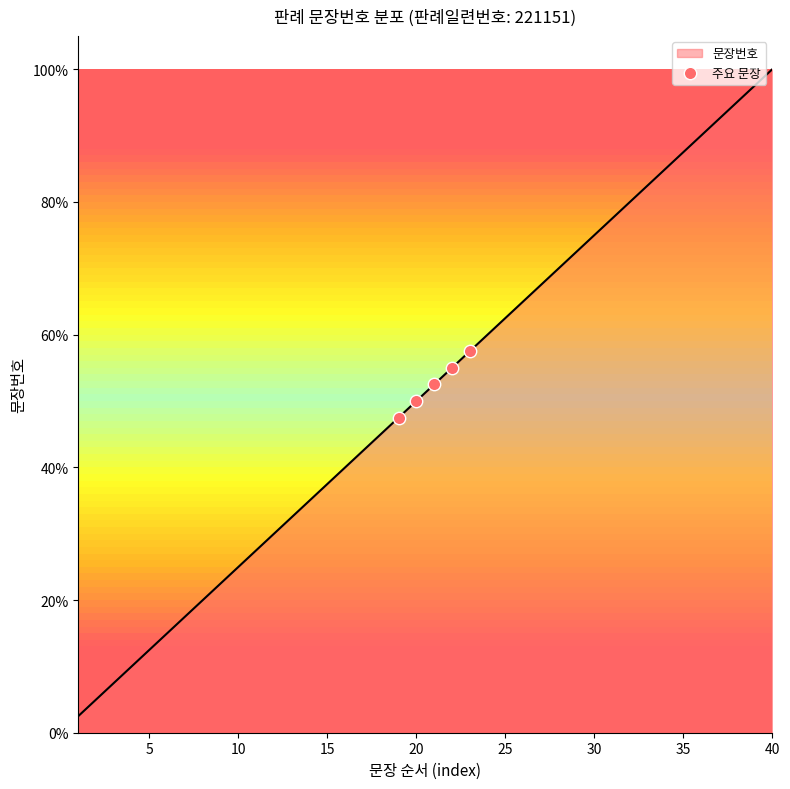

Between 10 and 5, which is larger?

10